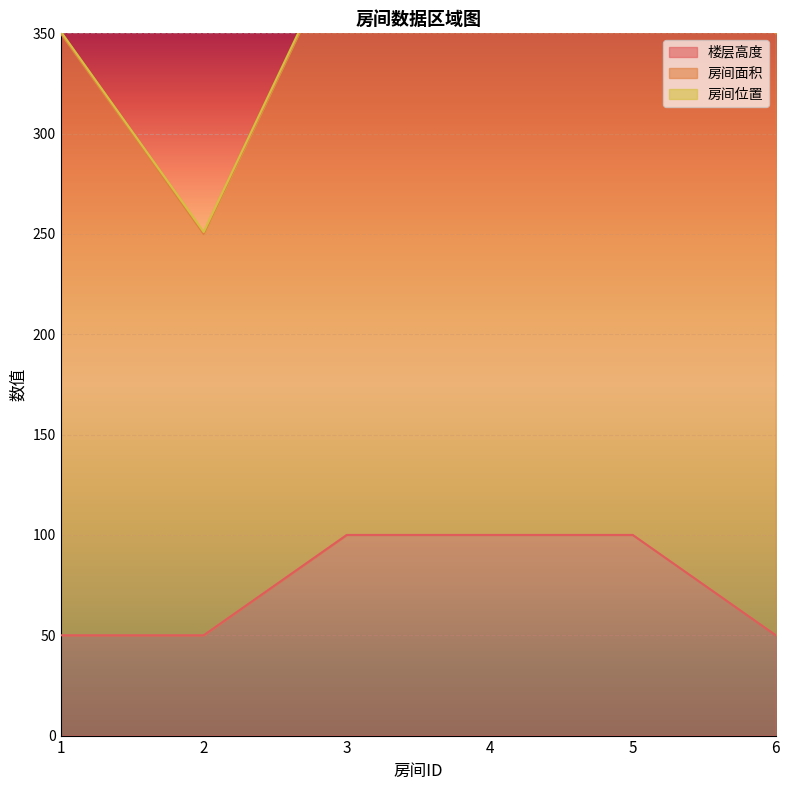

Count the number of data series in this chart.

3